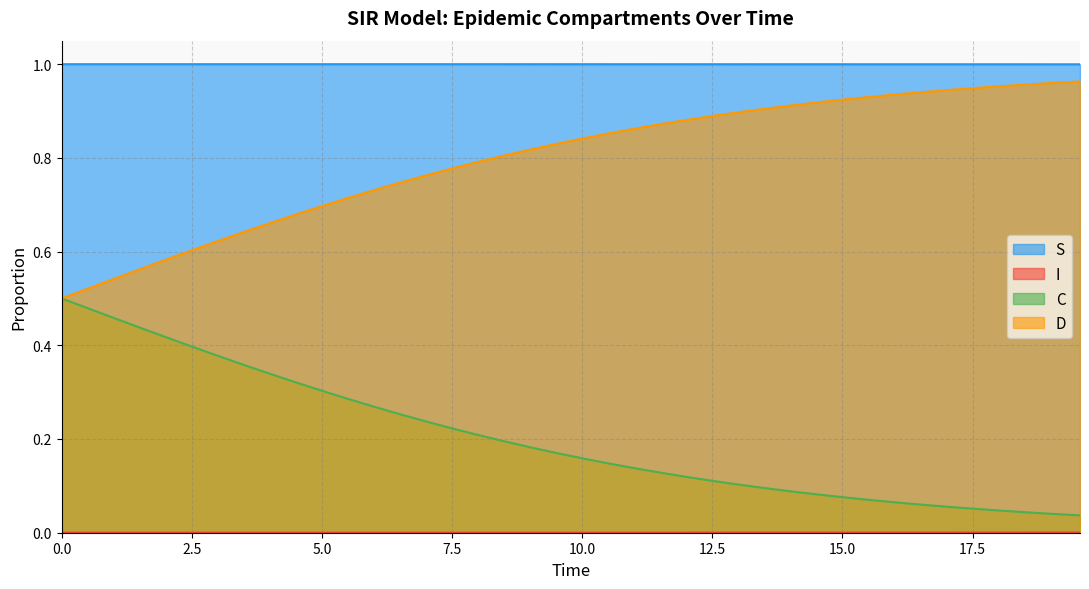

What is the greatest value displayed?

1.0